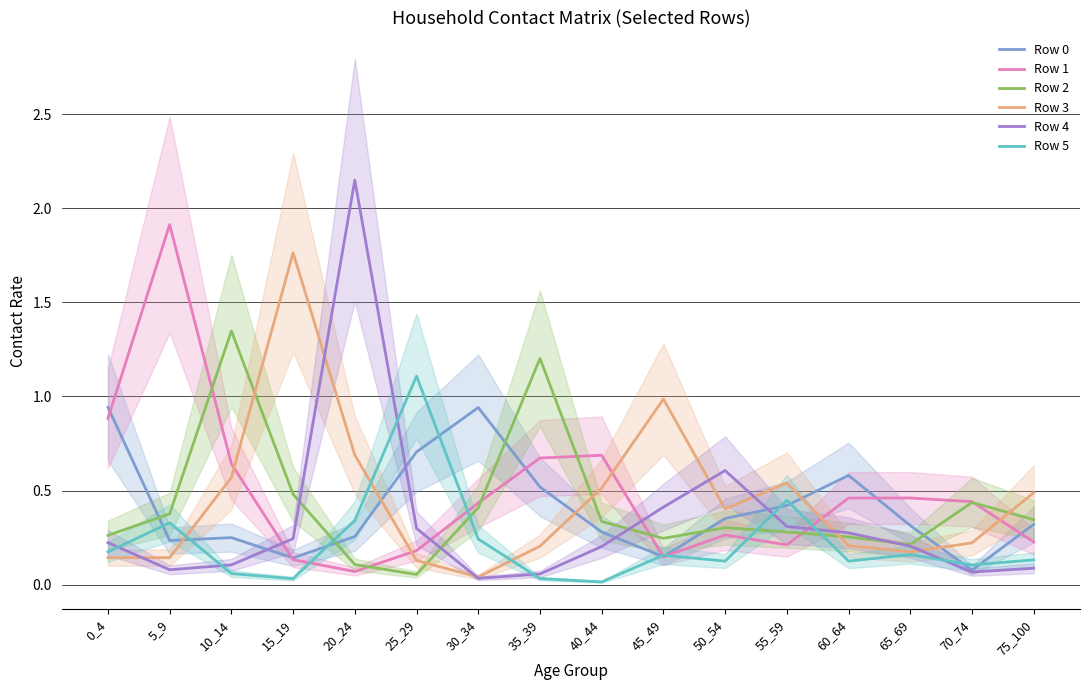

What is the value of the Row 4 point at the 6th from the left?

0.3